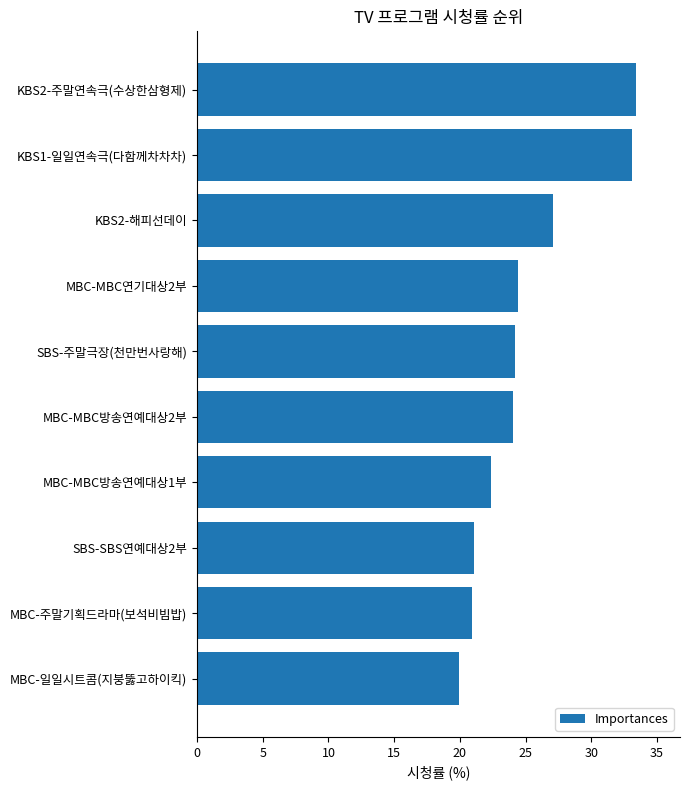

The value at MBC-주말기획드라마(보석비빔밥) is 20.9. True or false?

True